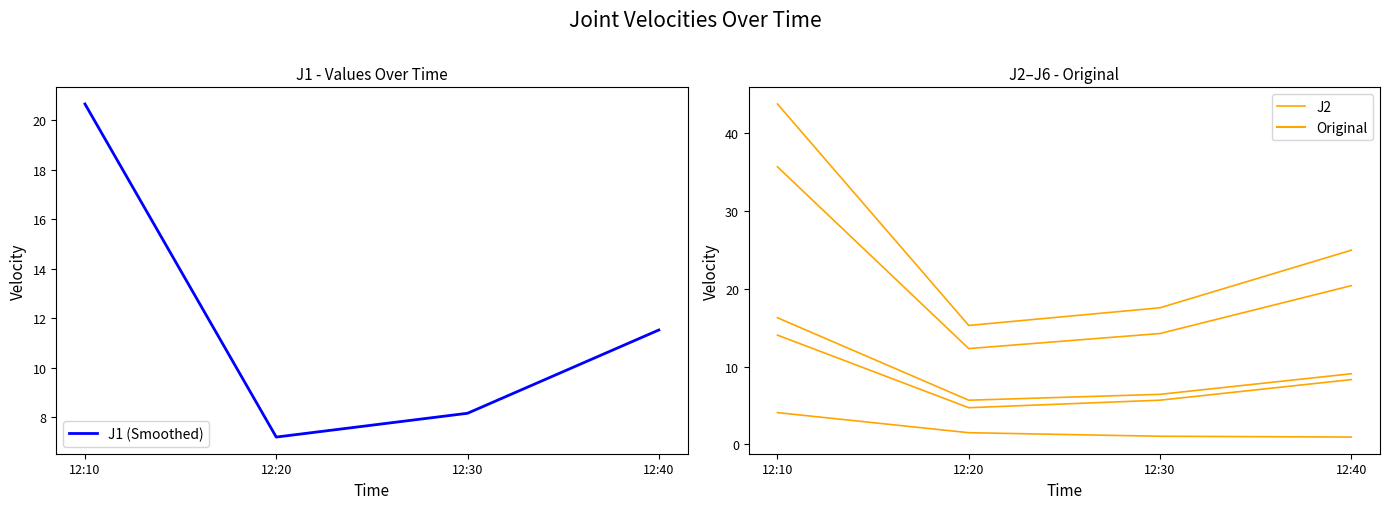

What are all the series names shown in the legend?

J1 (Smoothed), J2